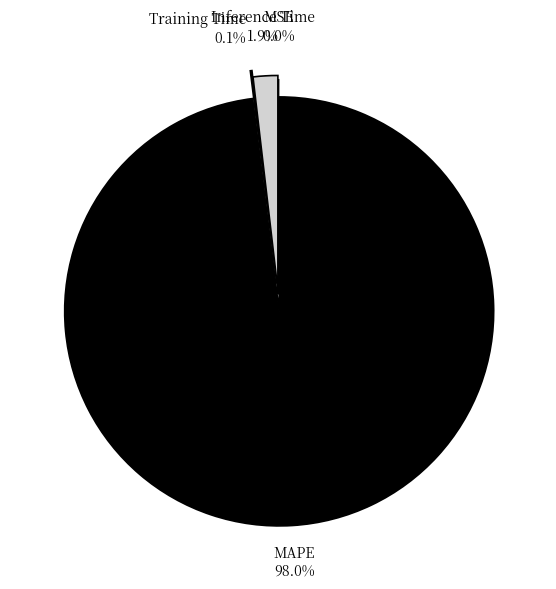

Which category accounts for the majority?

MAPE